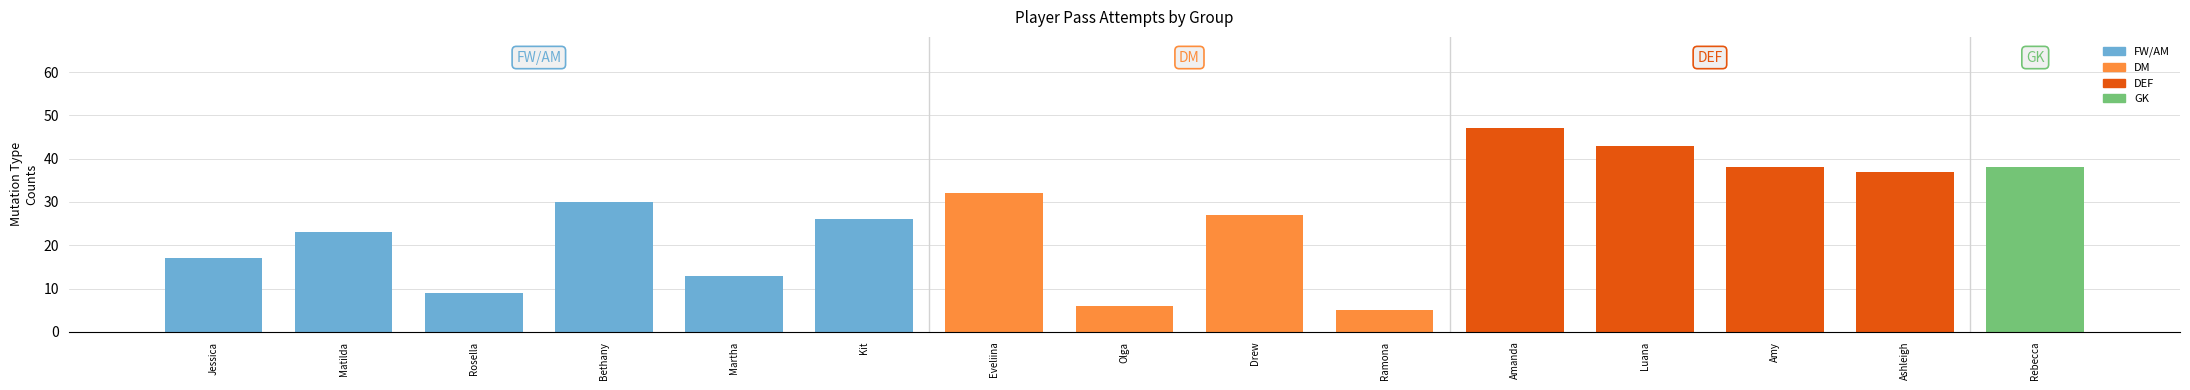

At which category does the chart reach its minimum across all series?

Ramona